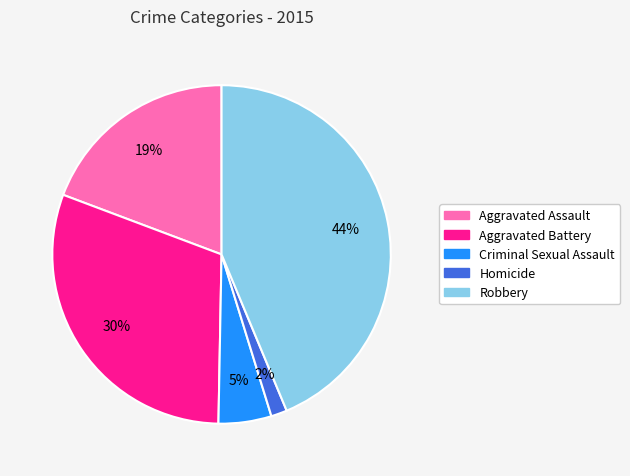

To the nearest percent, what portion does Robbery represent?

44%